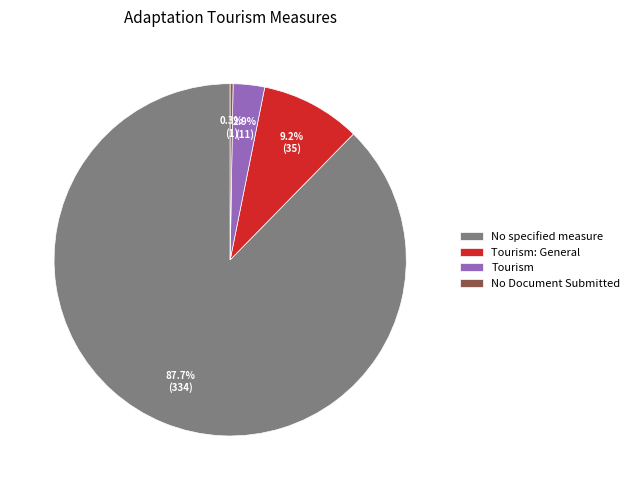

Is it true that No specified measure is 88% of the pie?

True